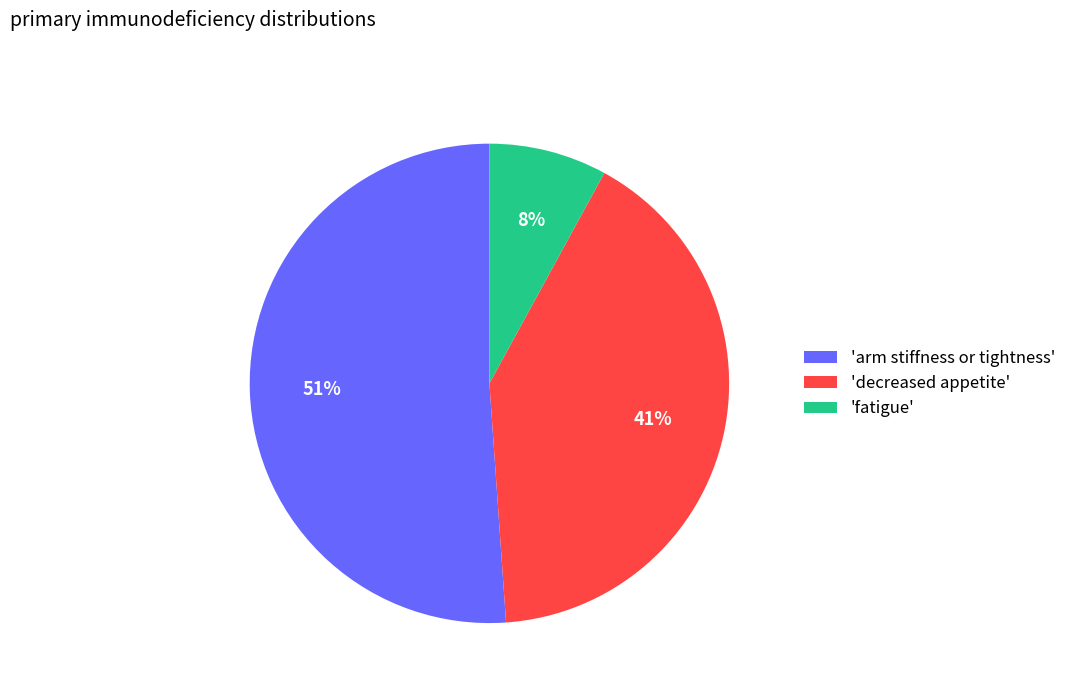

Between 'arm stiffness or tightness' and 'decreased appetite', which is larger?

'arm stiffness or tightness'